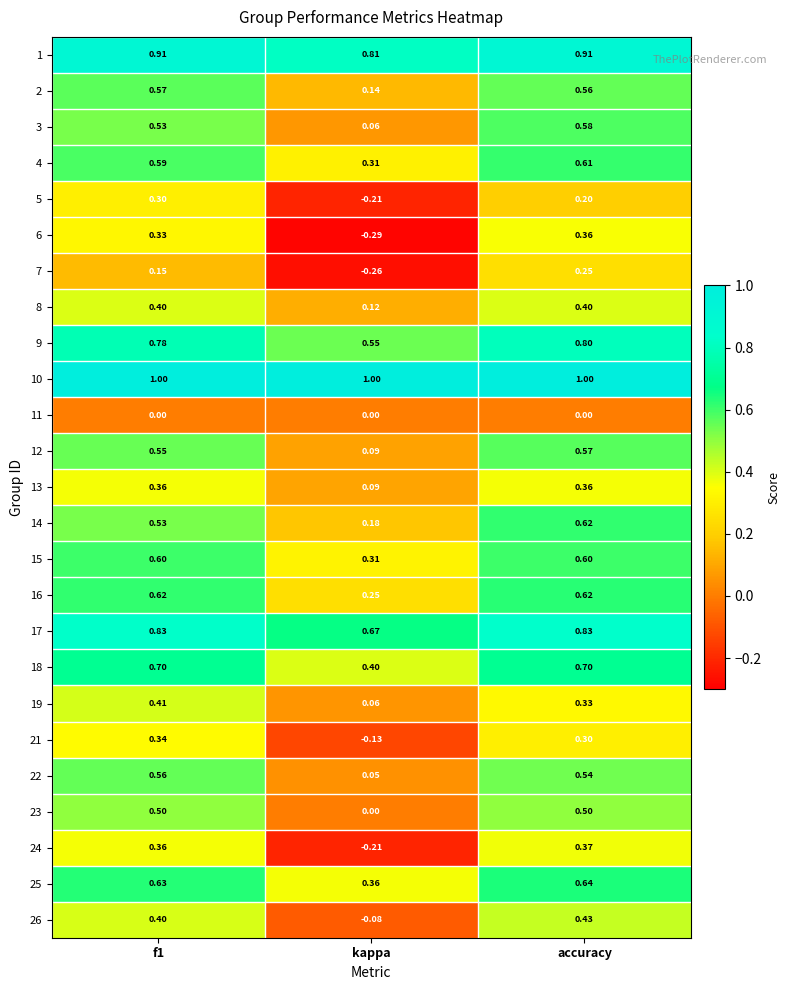

How many series are shown in this chart?

25